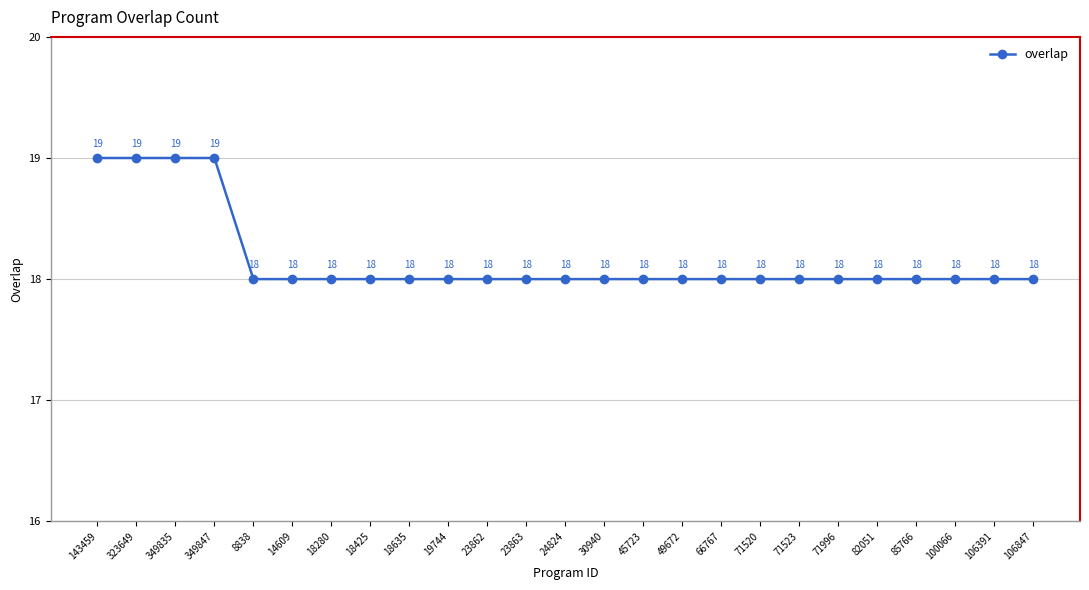

True or false: the data shows 13 at 323649.

False